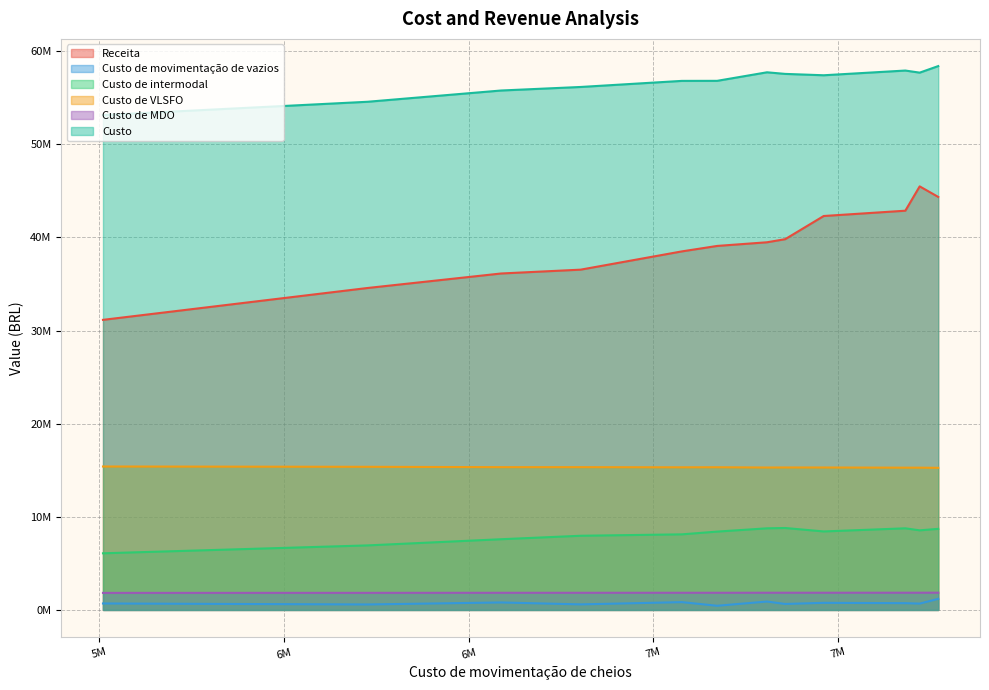

What is the sum of the Custo de MDO values at 7 and 2?

3694081.7